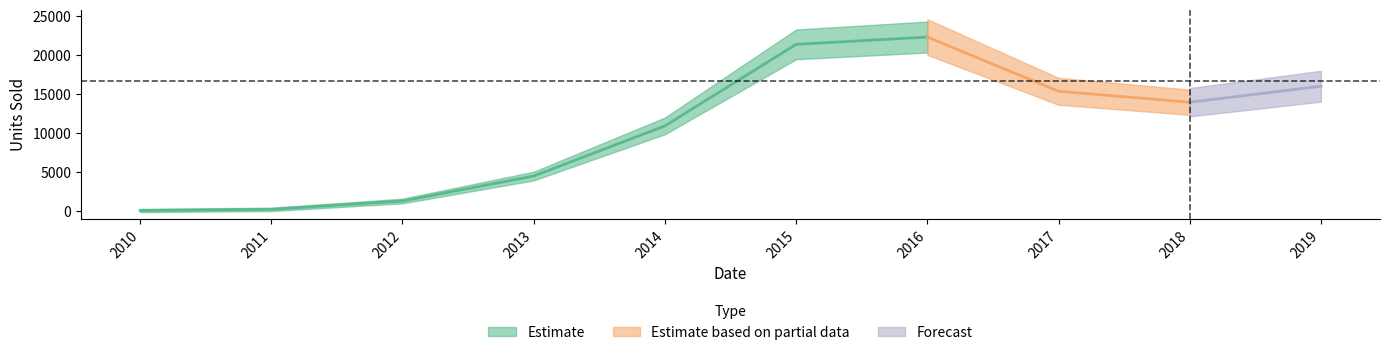

At which category does the data reach its first local valley?

2018